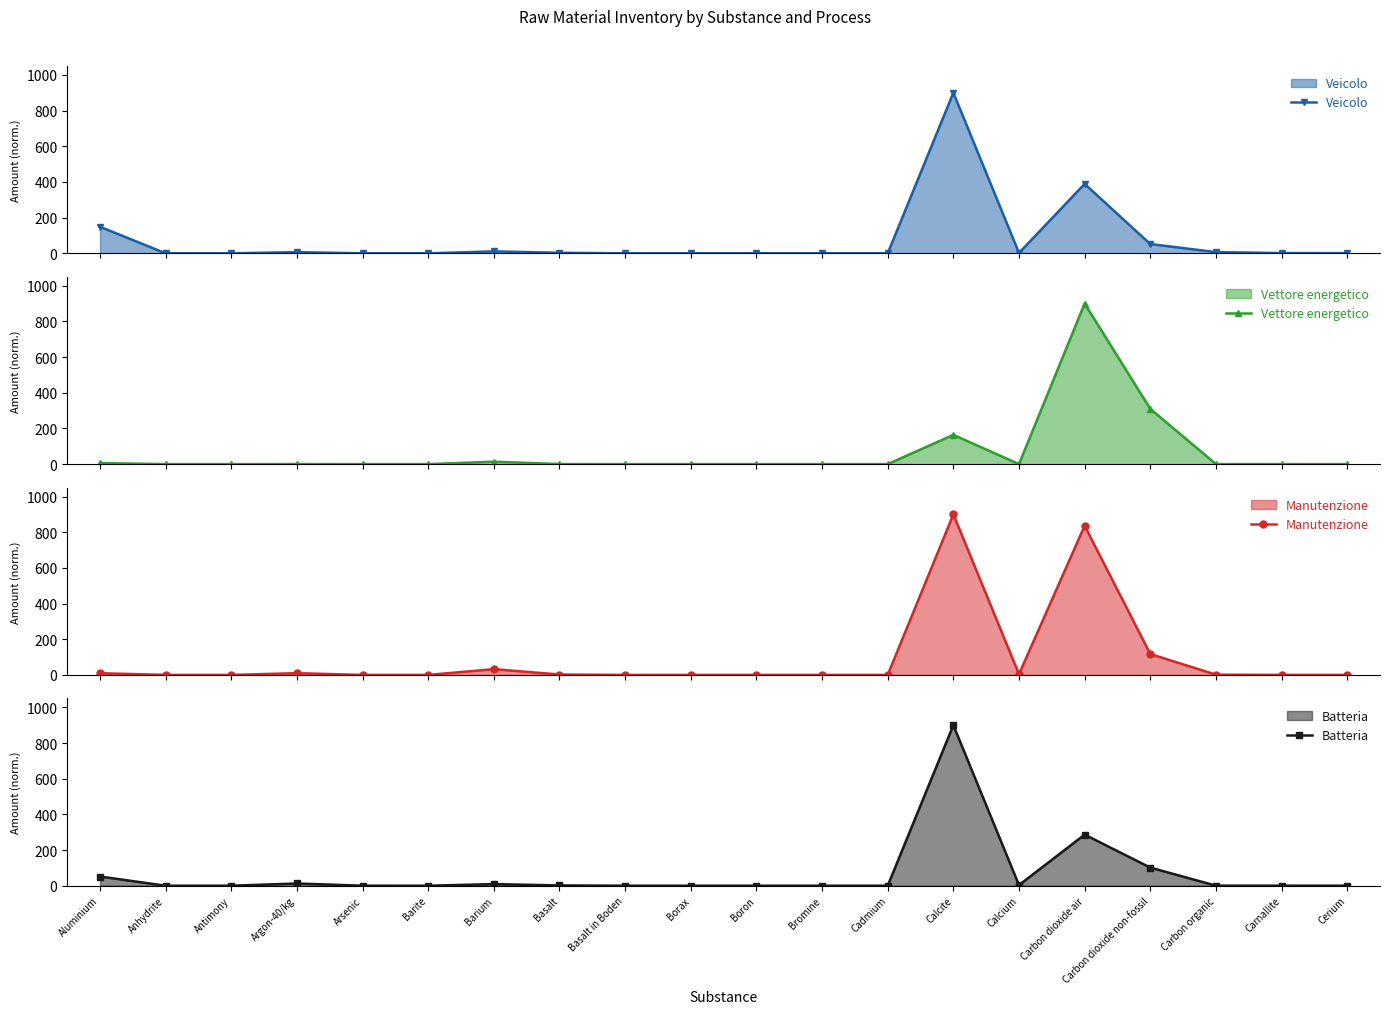

Is it true that Veicolo equals 0.0 at Barite?

False